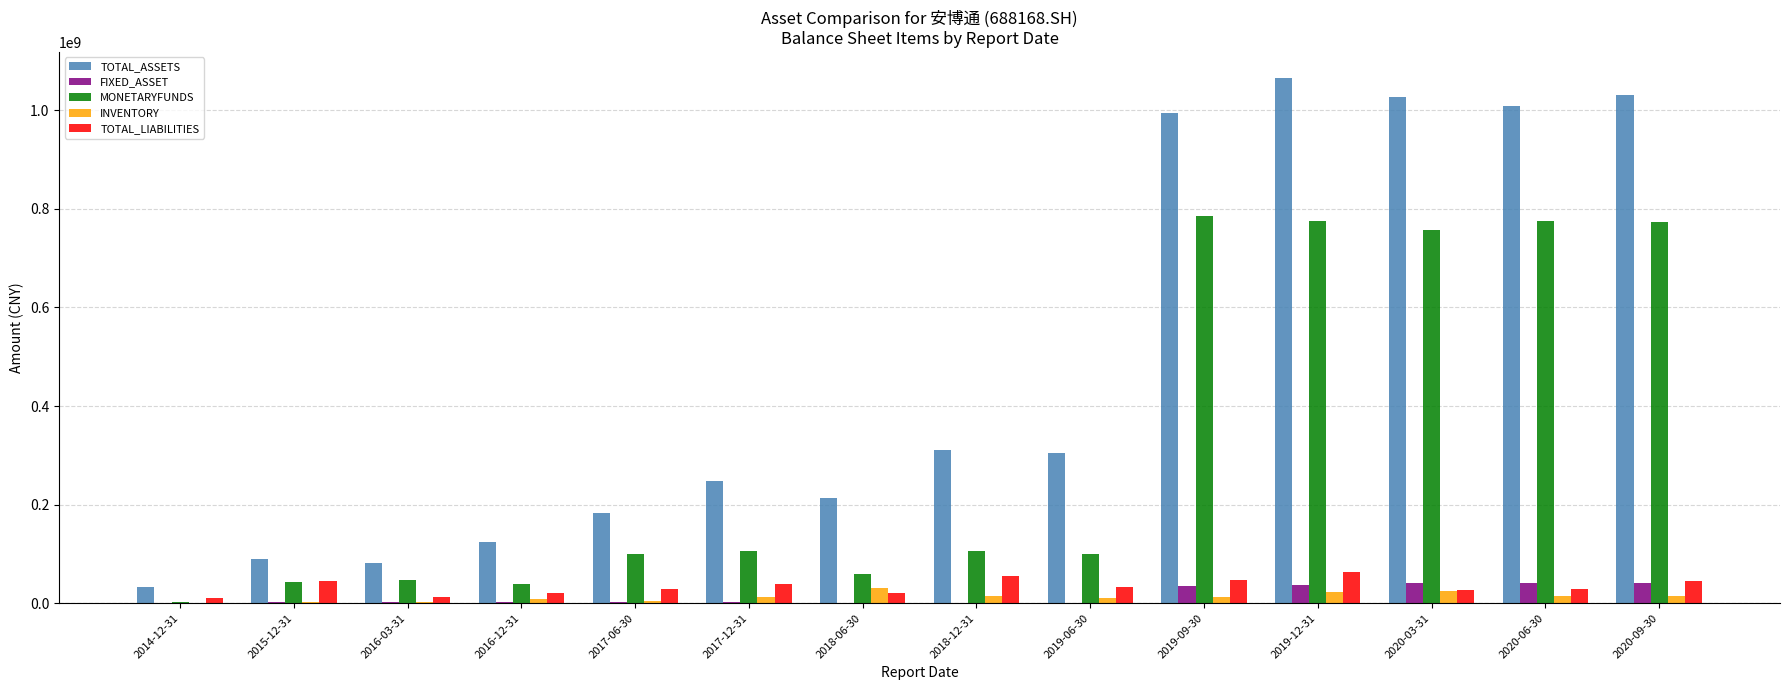

What is the sum of the TOTAL_ASSETS values at 2020-03-31 and 2019-06-30?

1330298486.1